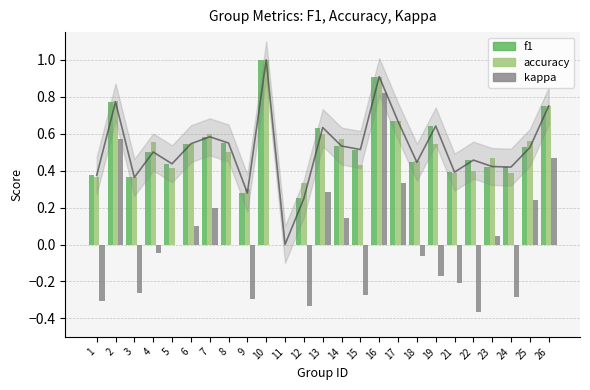

What is the difference between the second highest and minimum values in the f1 series?

0.9